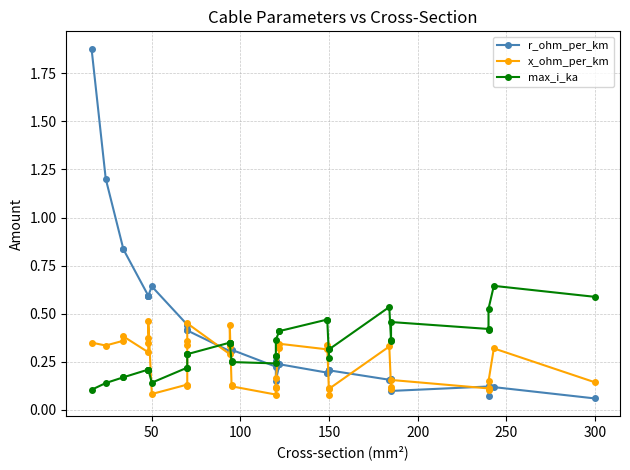

Which series has the largest range (max minus min)?

r_ohm_per_km